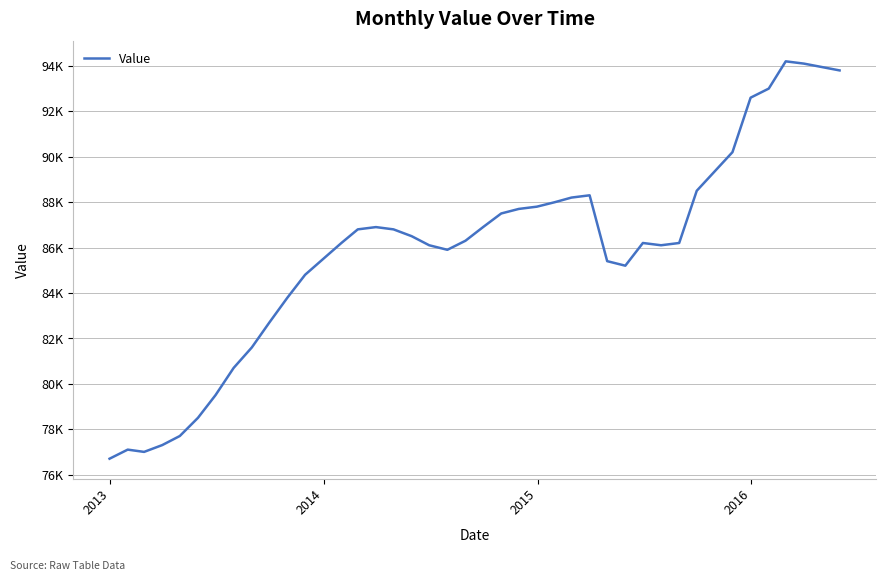

Reading left to right, list all the values displayed in this chart.

76700	77100	77000	77300	77700	78500	79500	80700	81600	82700	83800	84800	85500	86200	86800	86900	86800	86500	86100	85900	86300	86900	87500	87700	87800	88000	88200	88300	85400	85200	86200	86100	86200	88500	90200	92600	93000	94200	94100	93800